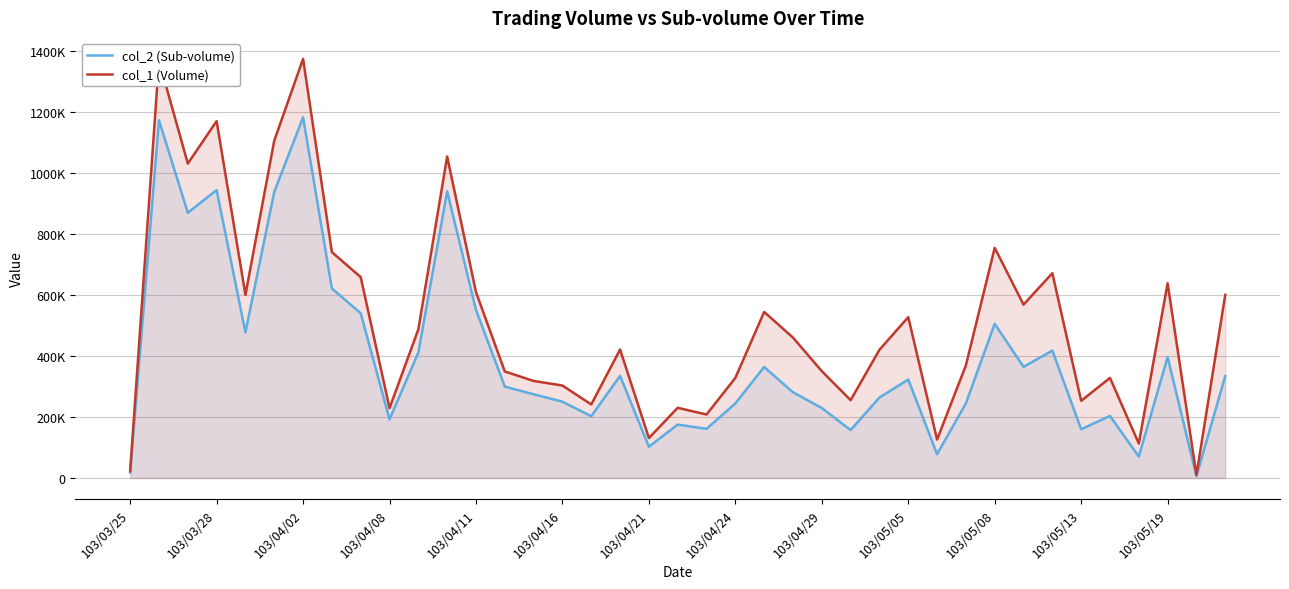

How many lines are shown in the chart?

2